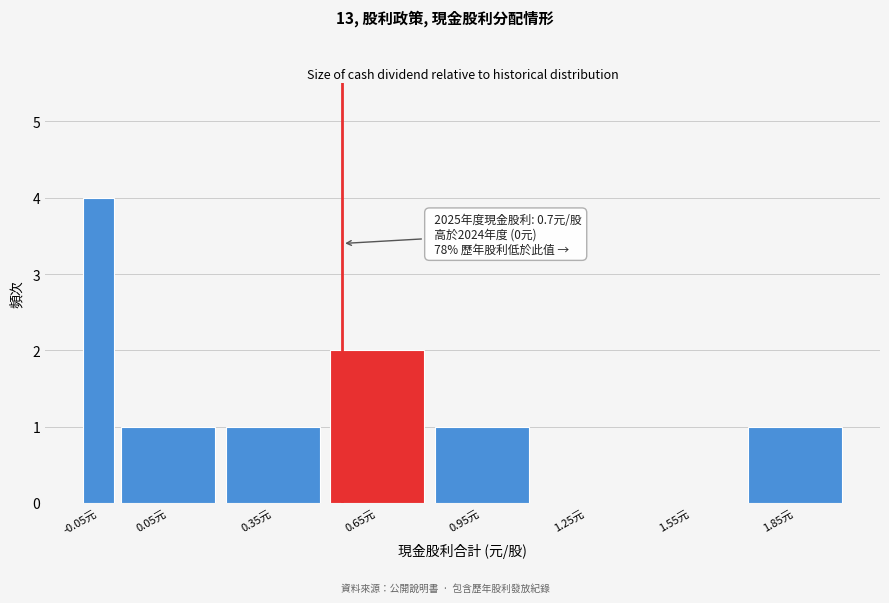

What is the sum of all values?

10